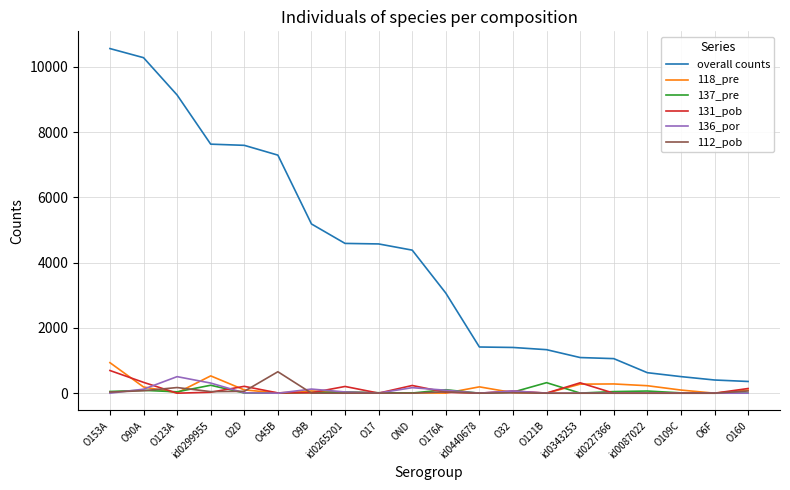

What is the difference between the 112_pob values at id0440678 and O90A?

76